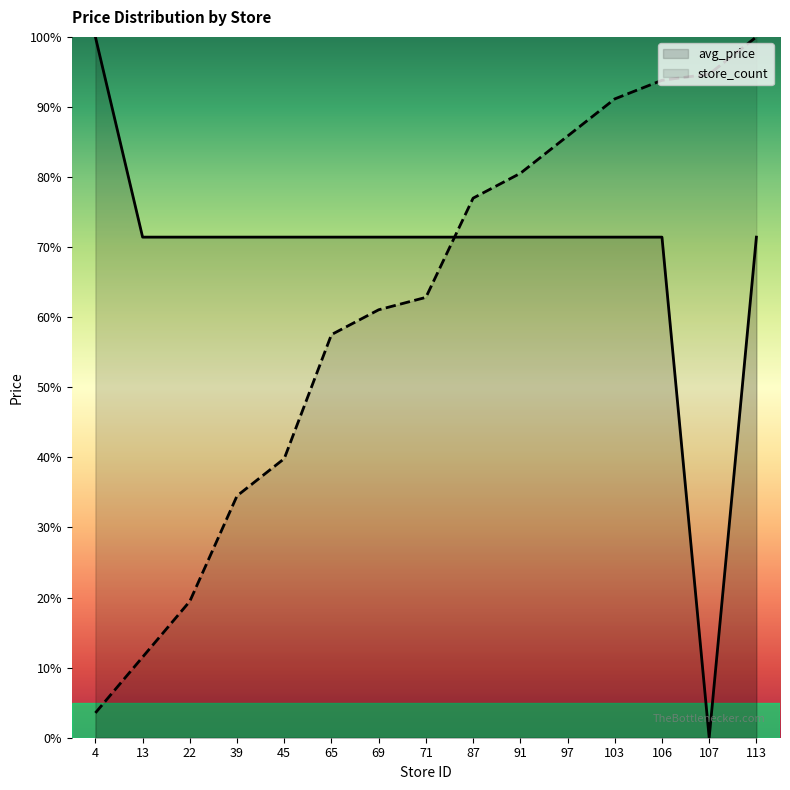

What is the spread (max minus min) of values at 65?

13.9